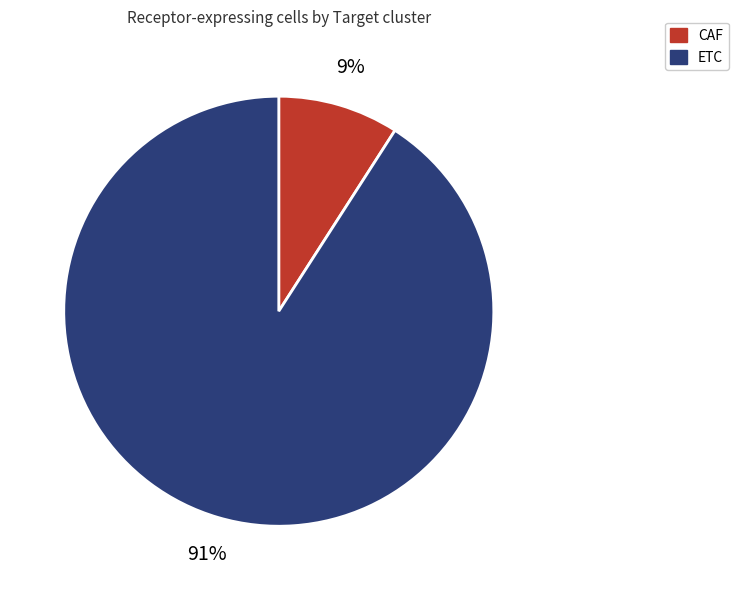

How many slices are in this pie chart?

2